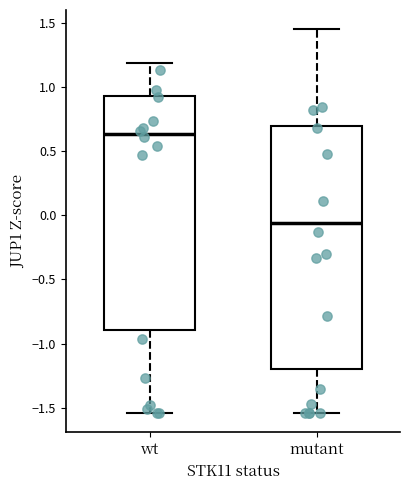

Where does the lower whisker of the box for wt end on the y-axis? The values are not printed on the chart, so give them approximately, as read against the axis.

-1.55